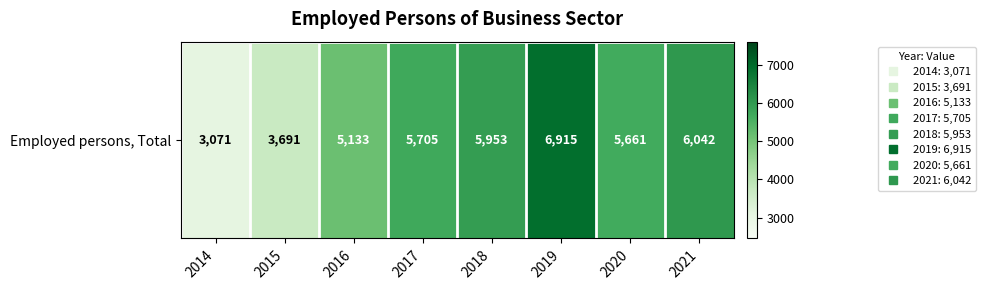

Reading right to left, extract all data points from this chart.

2021=6042.0	2020=5661.0	2019=6915.0	2018=5953.0	2017=5705.0	2016=5133.0	2015=3691.3	2014=3071.0